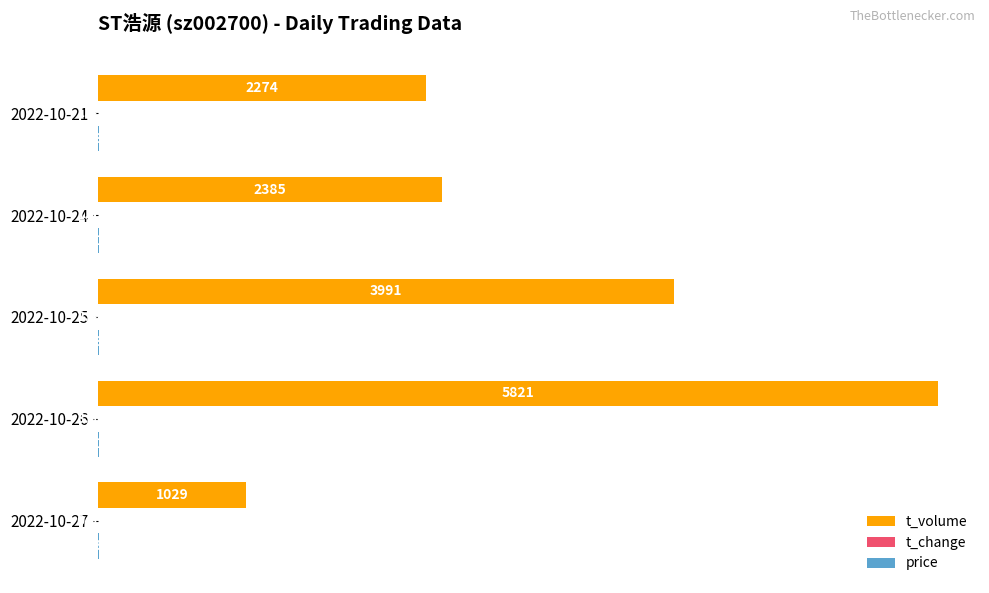

Which series has the largest total across all categories?

t_volume